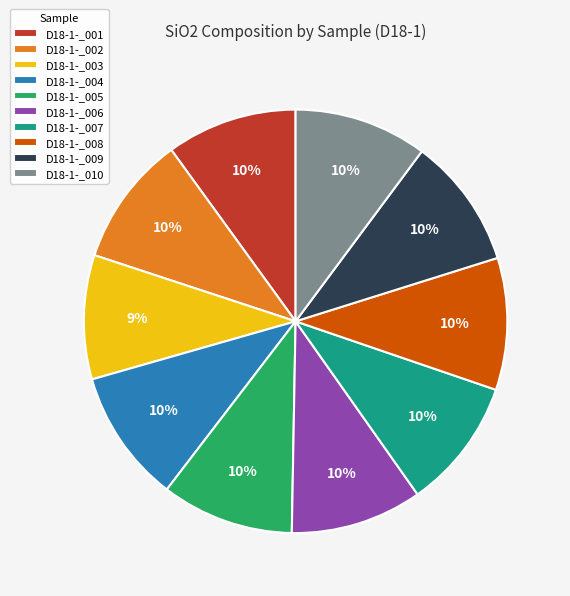

Does D18-1-_009 account for over 50% of the chart?

No